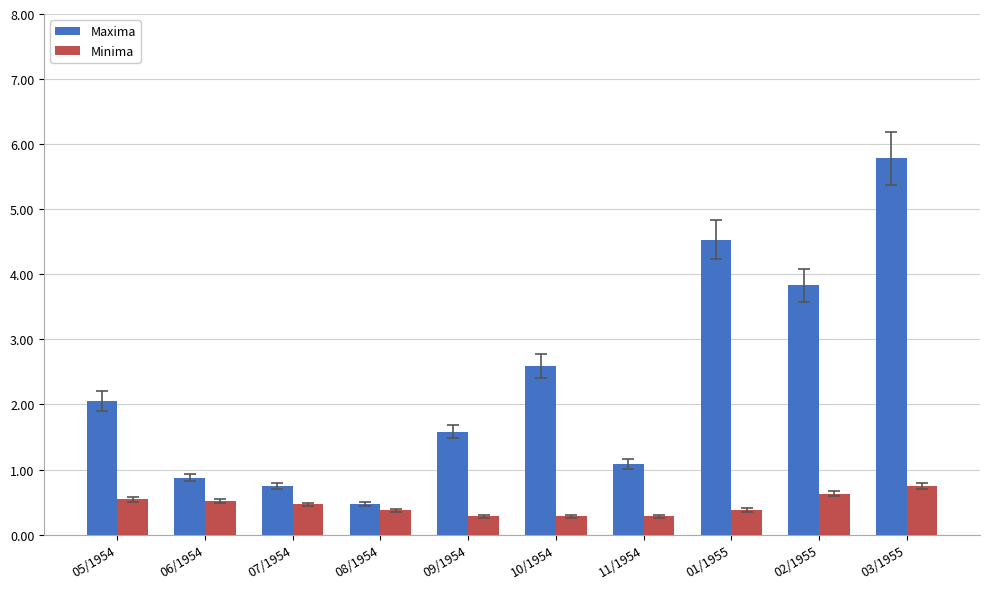

What is the maximum value for Maxima?

5.8